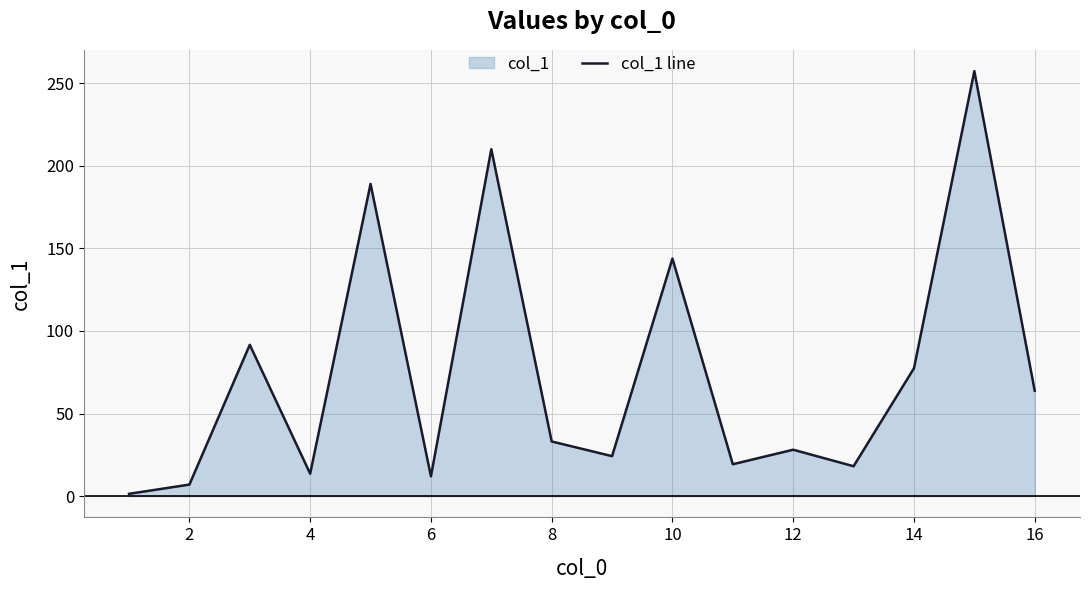

What is the change in value from 6 to 10?

+131.8